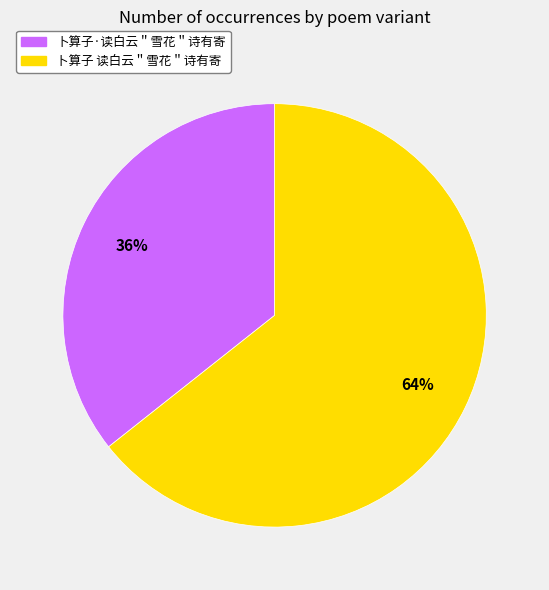

To the nearest percent, what is the combined percentage of 卜算子 读白云＂雪花＂诗有寄 and 卜算子·读白云＂雪花＂诗有寄?

100%